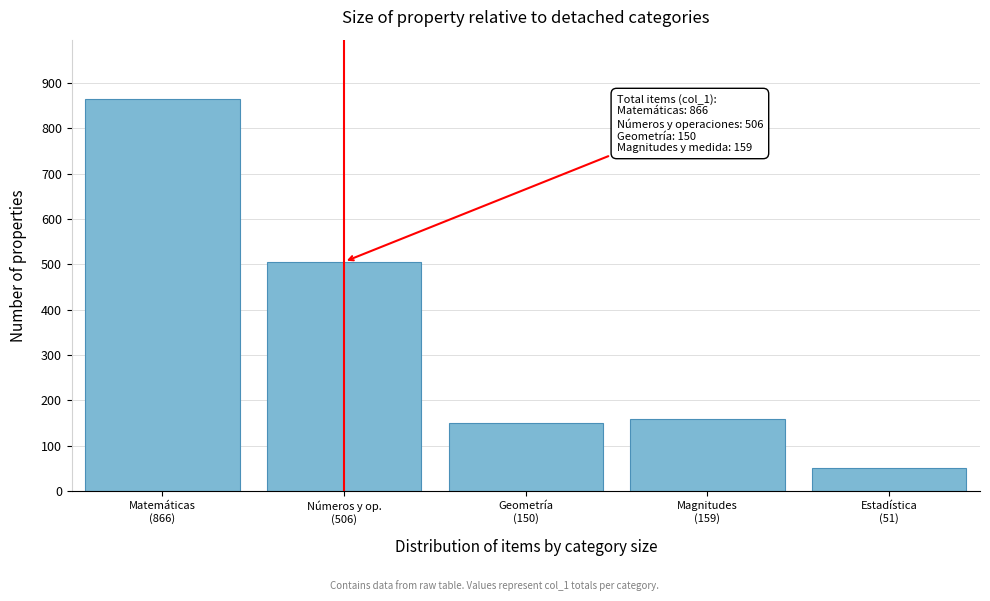

Reading left to right, transcribe all the data shown in this chart.

866	506	150	159	51